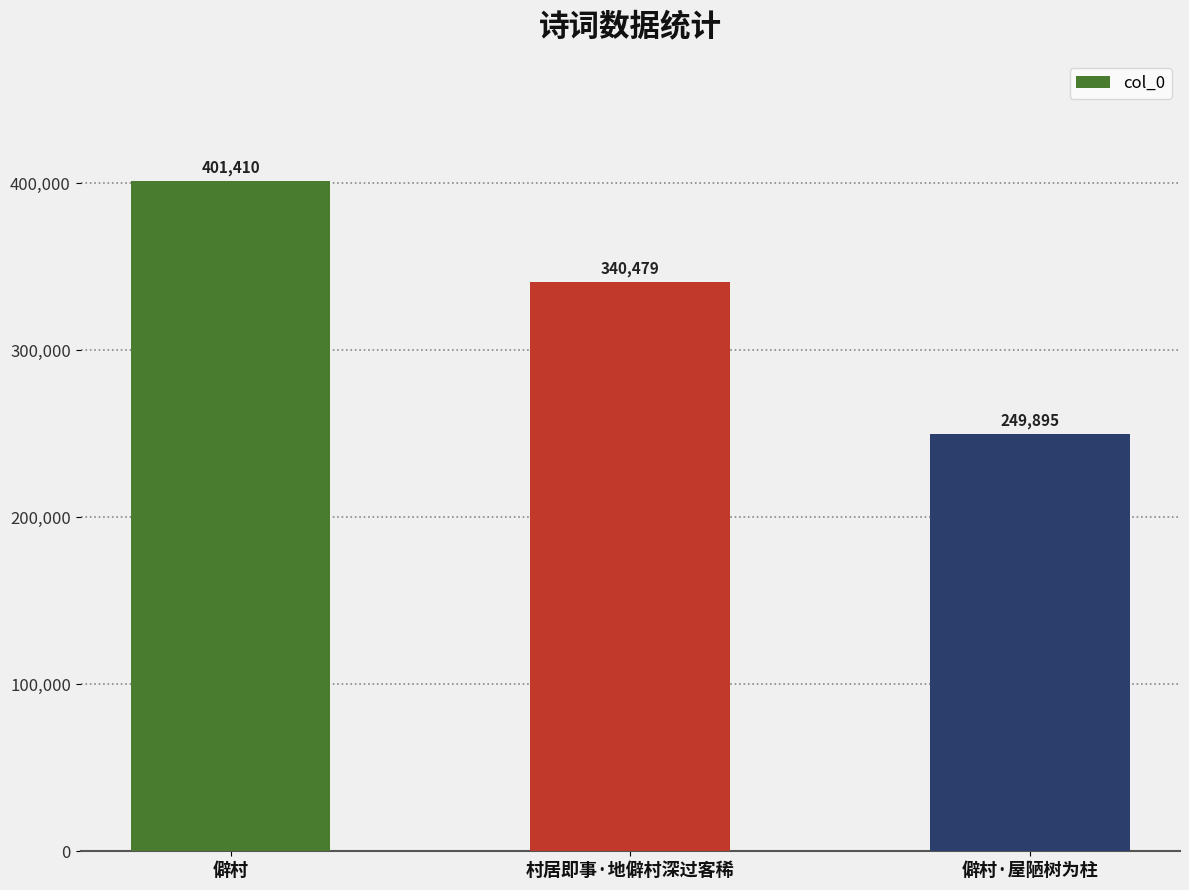

What is the label of the 3rd bar from the right?

僻村